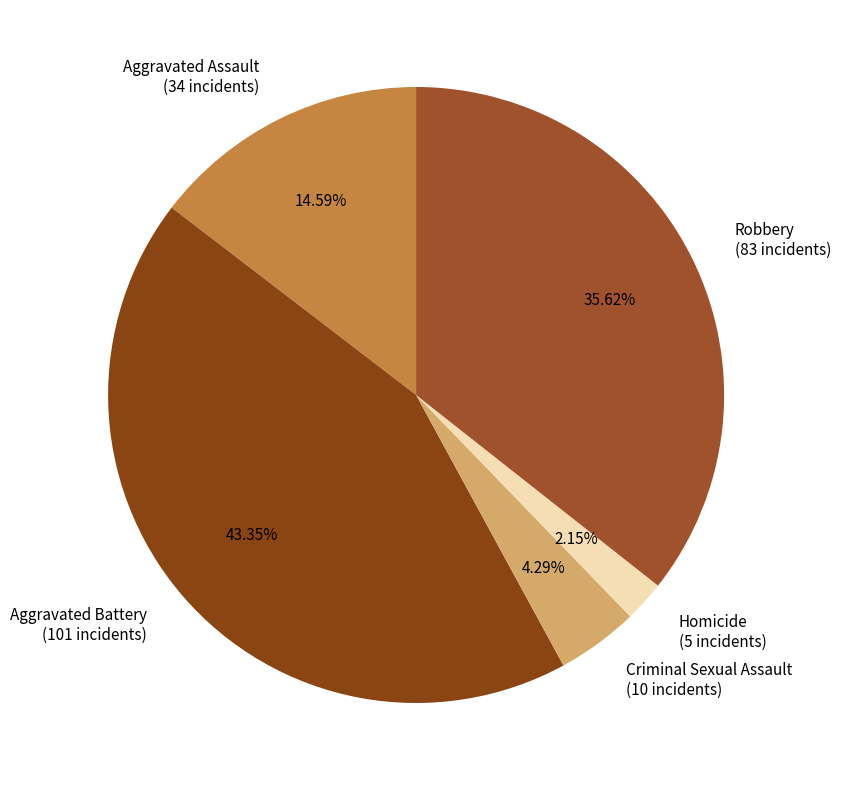

Combined, do Robbery and Aggravated Battery account for over 50%?

Yes